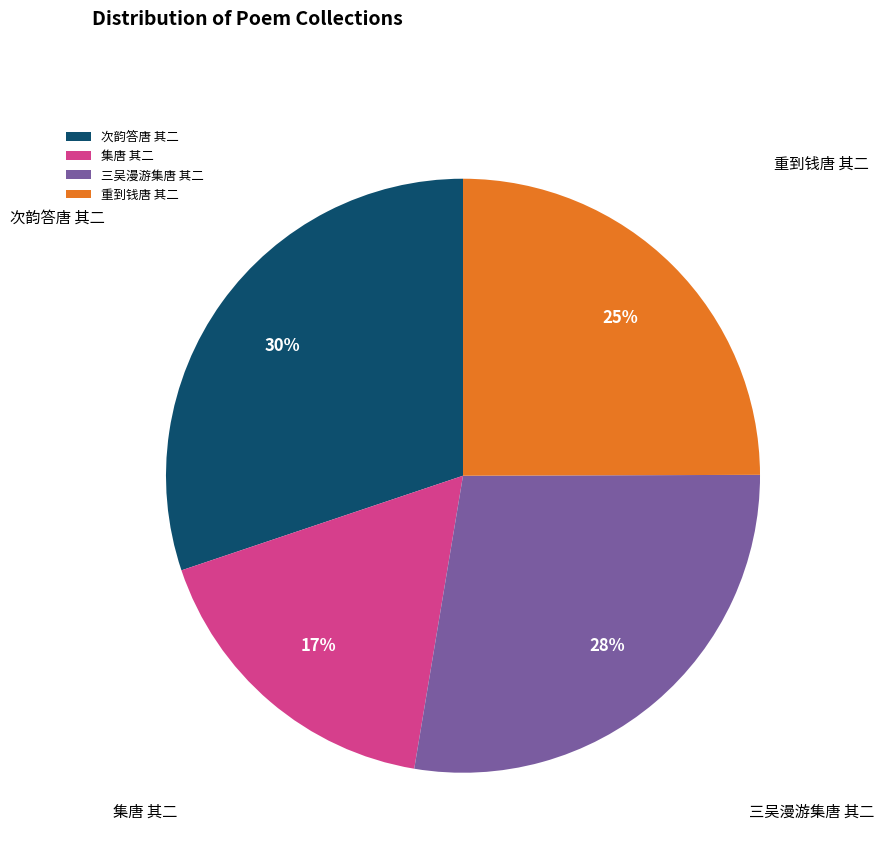

What is the largest slice in the pie chart?

次韵答唐 其二